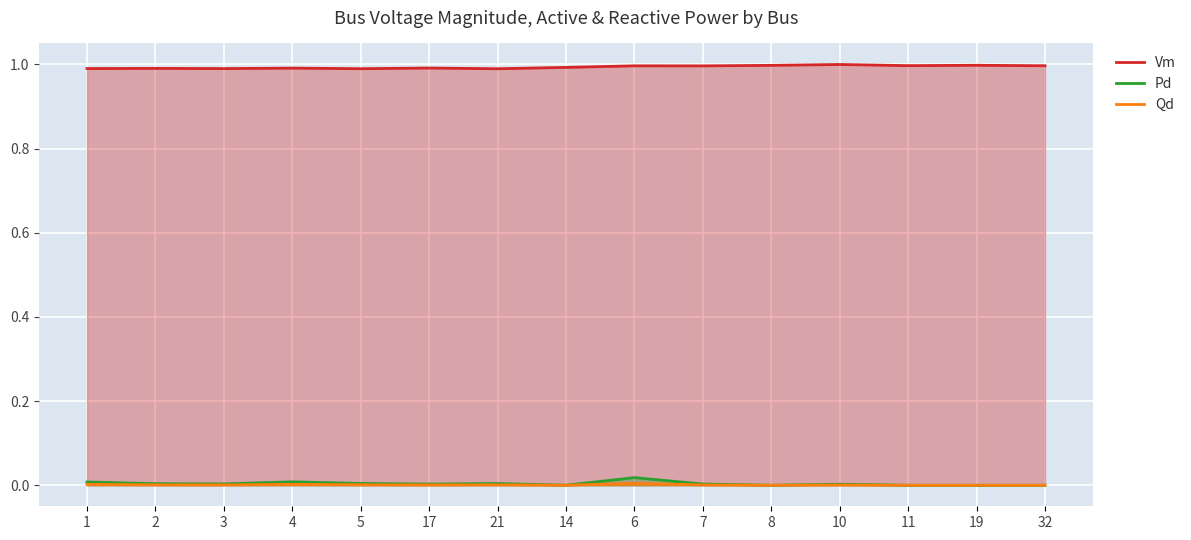

The value of Pd at 14 is -0.0. True or false?

False